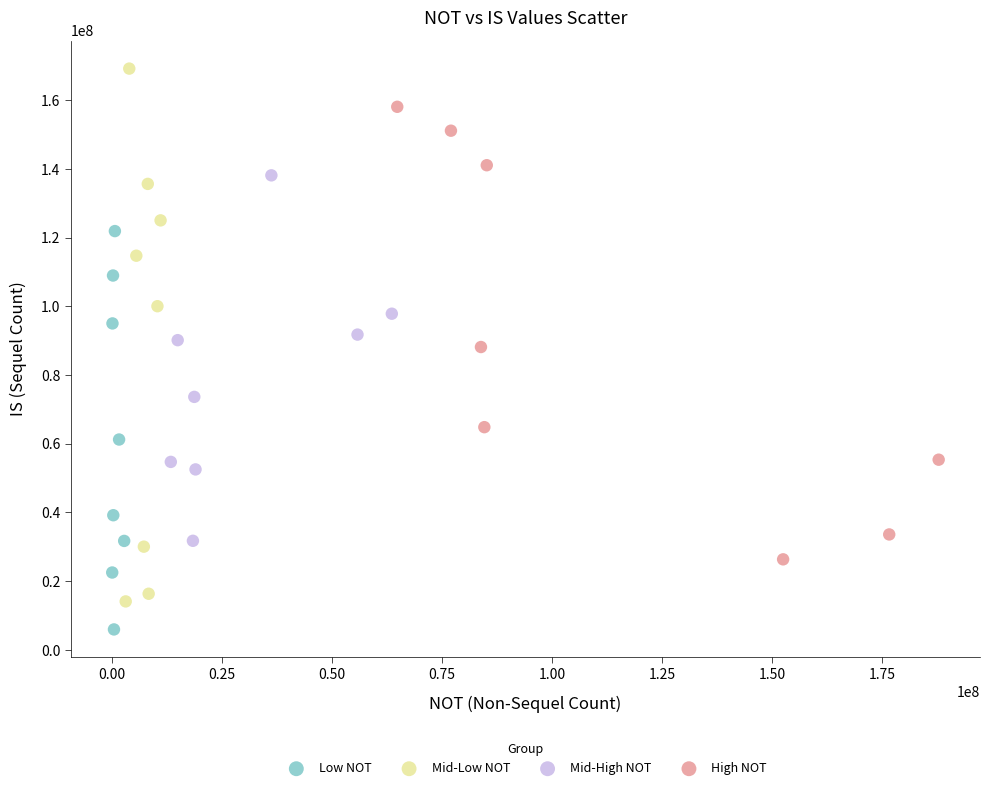

Which series contains the lowest Y value?

Low NOT